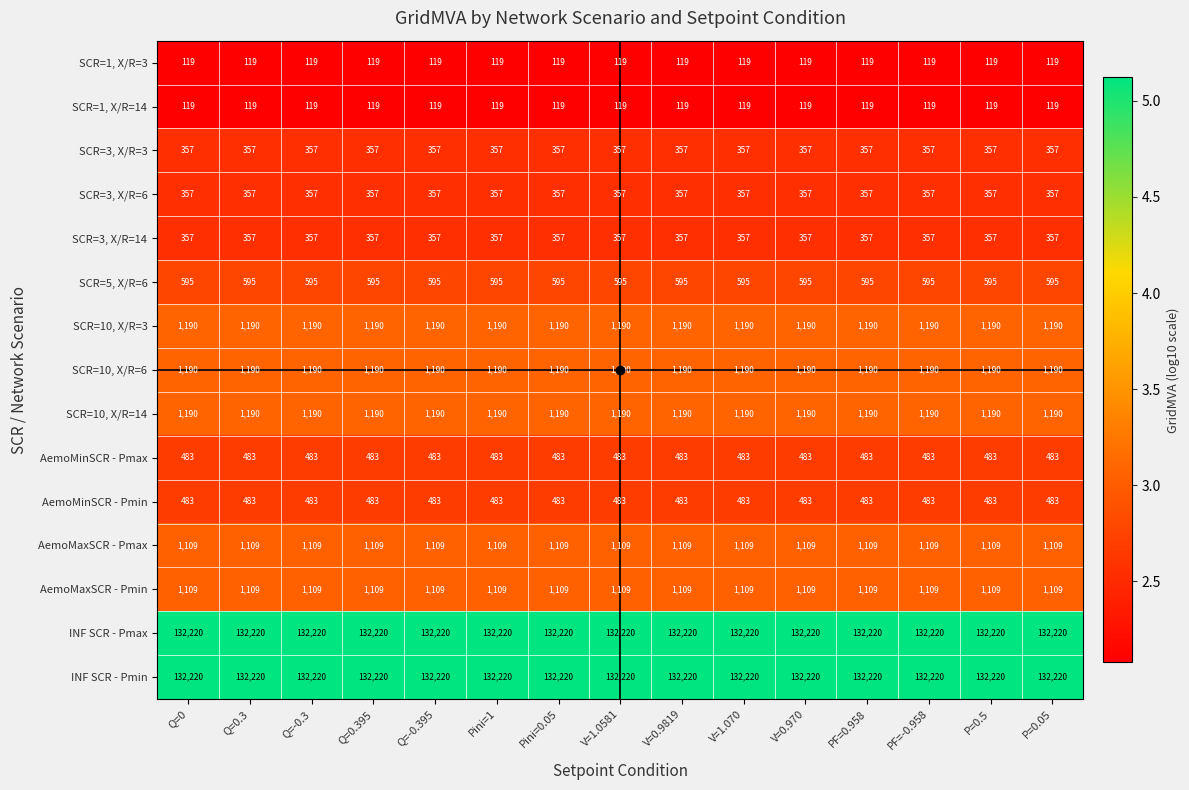

What is the total value across all series at Pini=0.05?

273098